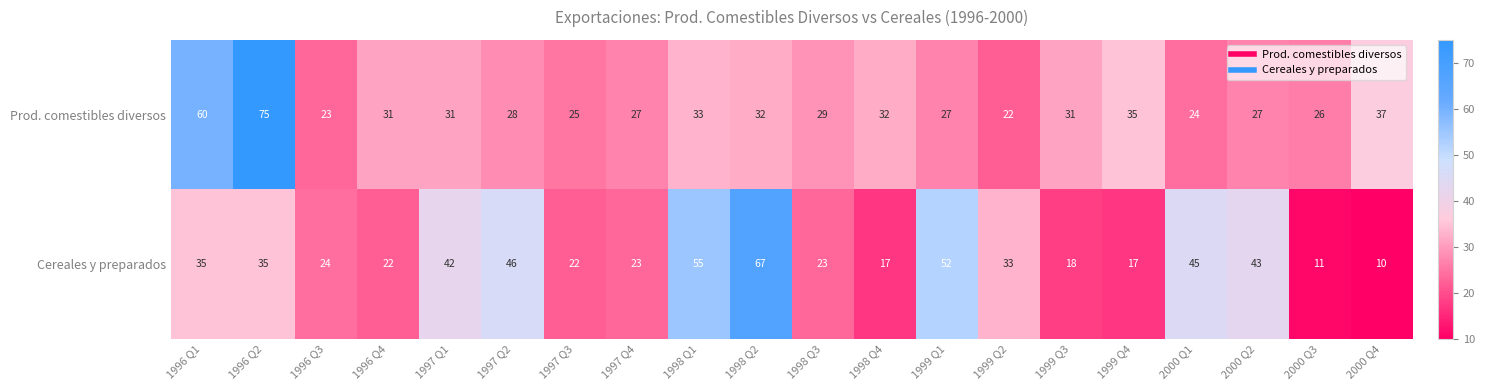

How many data points in Prod. comestibles diversos are less than 31?

10